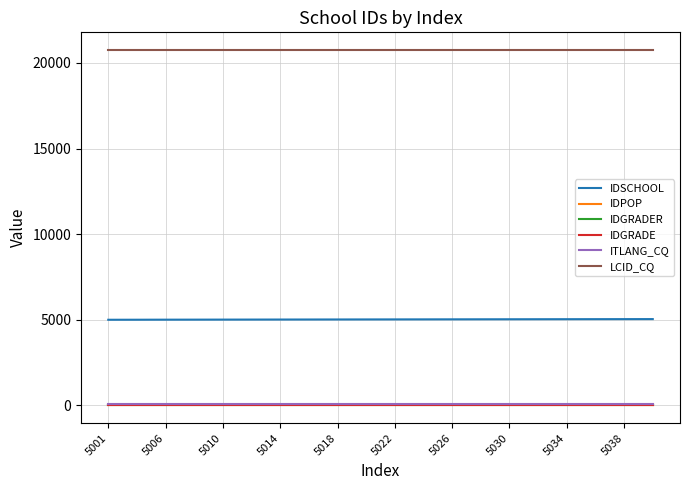

Which series has the largest total across all categories?

LCID_CQ